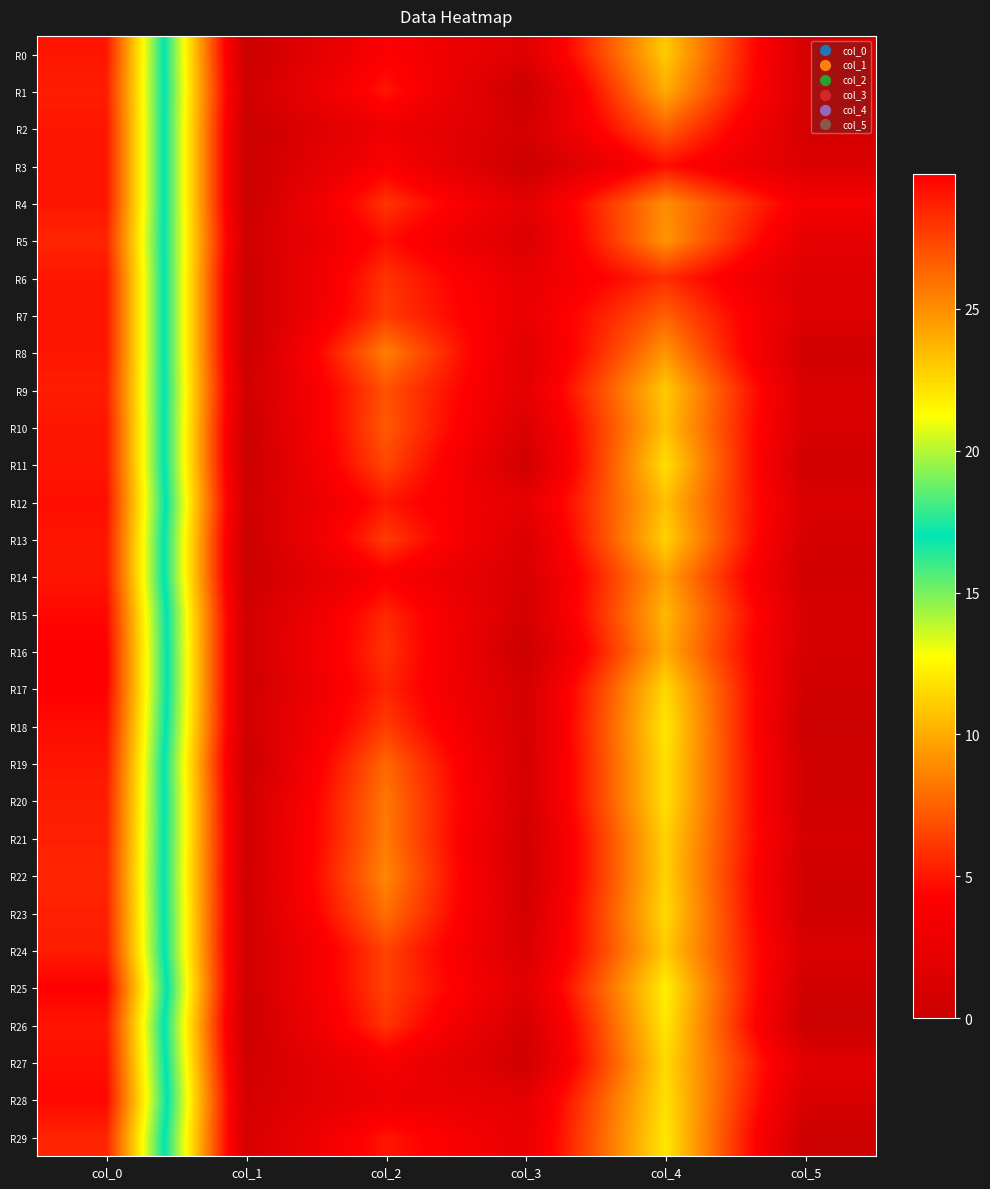

Reading right to left, transcribe all the data shown in this chart.

R0: col_5=0.8	col_4=11.0	col_3=1.6	col_2=4.0	col_1=0.0	col_0=29.0
R1: col_5=1.0	col_4=10.0	col_3=0.0	col_2=5.0	col_1=0.4	col_0=28.8
R2: col_5=0.9	col_4=7.5	col_3=0.8	col_2=3.0	col_1=0.0	col_0=29.0
R3: col_5=1.3	col_4=4.8	col_3=0.0	col_2=4.0	col_1=0.0	col_0=29.0
R4: col_5=3.5	col_4=9.0	col_3=2.0	col_2=6.0	col_1=0.0	col_0=29.0
R5: col_5=2.2	col_4=9.2	col_3=1.3	col_2=4.8	col_1=0.5	col_0=28.5
R6: col_5=1.5	col_4=5.8	col_3=2.5	col_2=6.0	col_1=0.0	col_0=29.0
R7: col_5=1.5	col_4=7.5	col_3=2.7	col_2=6.2	col_1=0.0	col_0=29.0
R8: col_5=0.4	col_4=9.2	col_3=1.8	col_2=8.5	col_1=0.0	col_0=29.0
R9: col_5=1.2	col_4=11.0	col_3=2.1	col_2=7.0	col_1=0.4	col_0=28.8
R10: col_5=1.1	col_4=10.8	col_3=1.3	col_2=7.2	col_1=0.0	col_0=29.0
R11: col_5=0.5	col_4=11.7	col_3=0.5	col_2=6.7	col_1=0.0	col_0=29.0
R12: col_5=1.2	col_4=10.7	col_3=2.2	col_2=5.0	col_1=0.4	col_0=29.2
R13: col_5=0.8	col_4=11.2	col_3=1.3	col_2=6.2	col_1=0.0	col_0=29.0
R14: col_5=0.5	col_4=9.7	col_3=1.0	col_2=4.0	col_1=0.0	col_0=29.0
R15: col_5=1.0	col_4=10.4	col_3=0.8	col_2=5.6	col_1=0.5	col_0=29.5
R16: col_5=0.8	col_4=10.0	col_3=0.0	col_2=6.0	col_1=0.4	col_0=29.8
R17: col_5=0.5	col_4=11.5	col_3=0.9	col_2=5.5	col_1=0.4	col_0=29.8
R18: col_5=0.0	col_4=12.0	col_3=0.8	col_2=6.2	col_1=0.5	col_0=29.3
R19: col_5=0.4	col_4=11.8	col_3=0.8	col_2=7.8	col_1=0.0	col_0=29.0
R20: col_5=0.4	col_4=11.8	col_3=0.8	col_2=8.2	col_1=0.4	col_0=28.8
R21: col_5=0.8	col_4=11.2	col_3=0.5	col_2=8.3	col_1=0.5	col_0=28.7
R22: col_5=0.4	col_4=11.2	col_3=0.4	col_2=8.8	col_1=0.5	col_0=28.5
R23: col_5=0.5	col_4=11.5	col_3=0.8	col_2=8.0	col_1=0.5	col_0=28.7
R24: col_5=1.2	col_4=11.0	col_3=1.1	col_2=6.5	col_1=0.4	col_0=28.8
R25: col_5=0.4	col_4=12.2	col_3=1.8	col_2=6.5	col_1=0.4	col_0=29.8
R26: col_5=0.0	col_4=12.0	col_3=0.7	col_2=6.0	col_1=0.0	col_0=29.0
R27: col_5=1.8	col_4=11.5	col_3=0.5	col_2=3.7	col_1=0.4	col_0=29.2
R28: col_5=1.1	col_4=11.8	col_3=2.2	col_2=3.0	col_1=0.9	col_0=29.5
R29: col_5=0.0	col_4=12.0	col_3=2.5	col_2=5.0	col_1=0.9	col_0=28.5